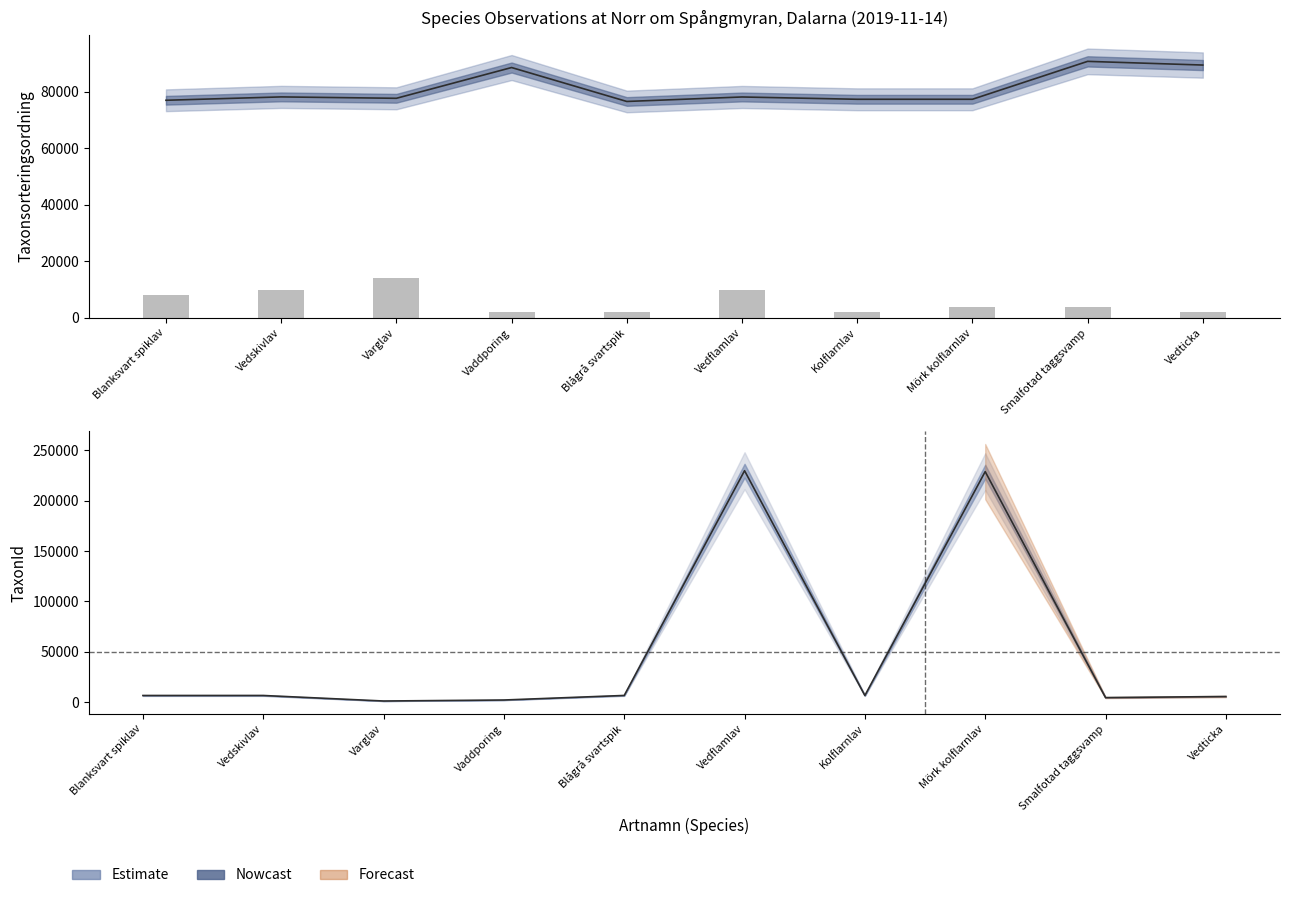

The value of Taxonsorteringsordning at Blågrå svartspik is 76486. True or false?

True